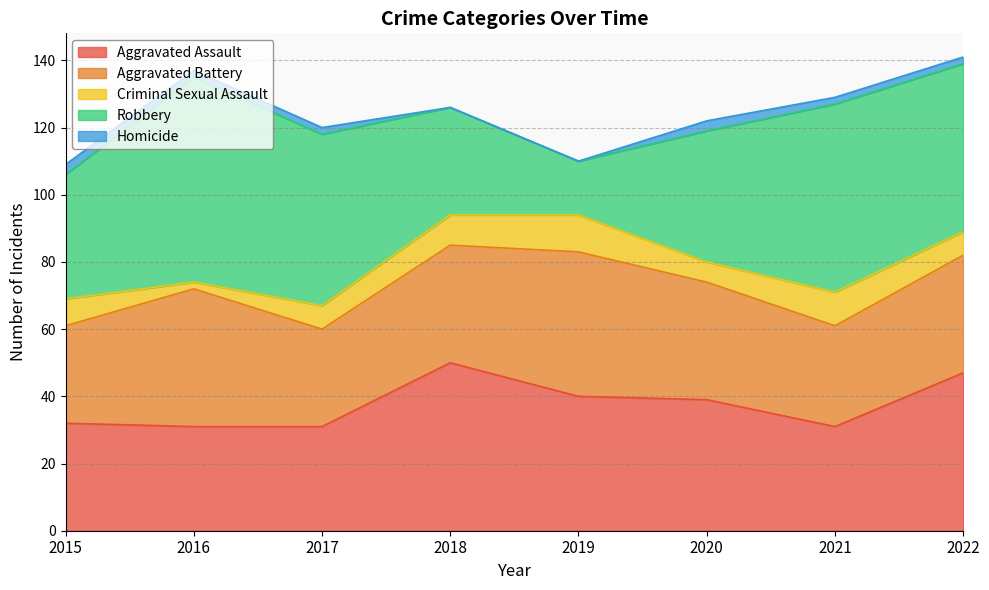

Reading left to right, extract all data points from this chart.

Aggravated Assault: 2015=32	2016=31	2017=31	2018=50	2019=40	2020=39	2021=31	2022=47
Aggravated Battery: 2015=29	2016=41	2017=29	2018=35	2019=43	2020=35	2021=30	2022=35
Criminal Sexual Assault: 2015=8	2016=2	2017=7	2018=9	2019=11	2020=6	2021=10	2022=7
Robbery: 2015=37	2016=61	2017=51	2018=32	2019=16	2020=39	2021=56	2022=50
Homicide: 2015=3	2016=2	2017=2	2018=0	2019=0	2020=3	2021=2	2022=2